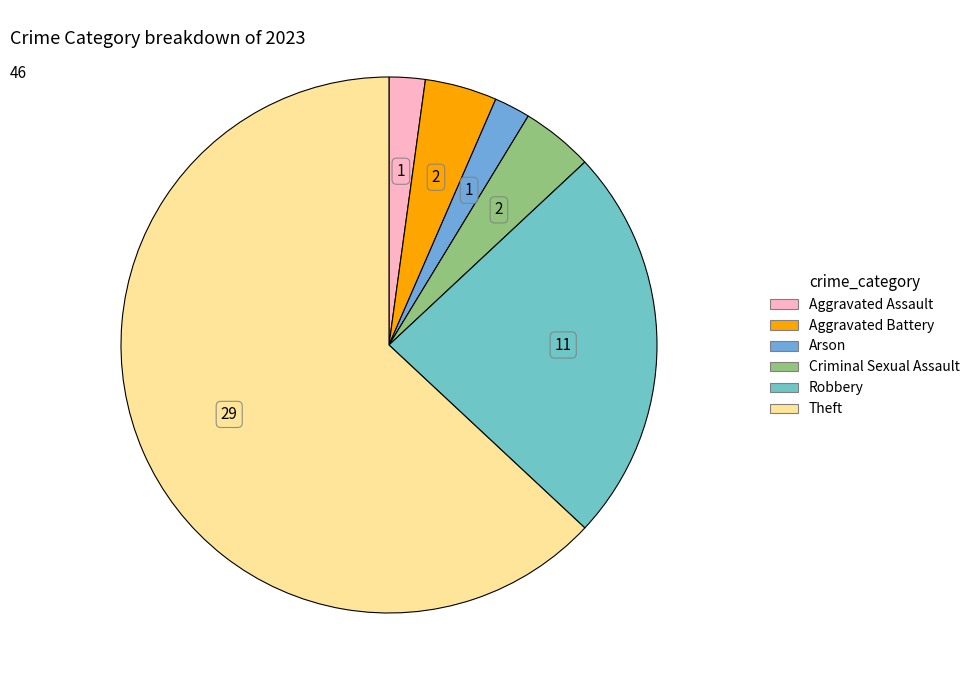

What is the ratio of the value at Robbery to the value at Theft?

0.4